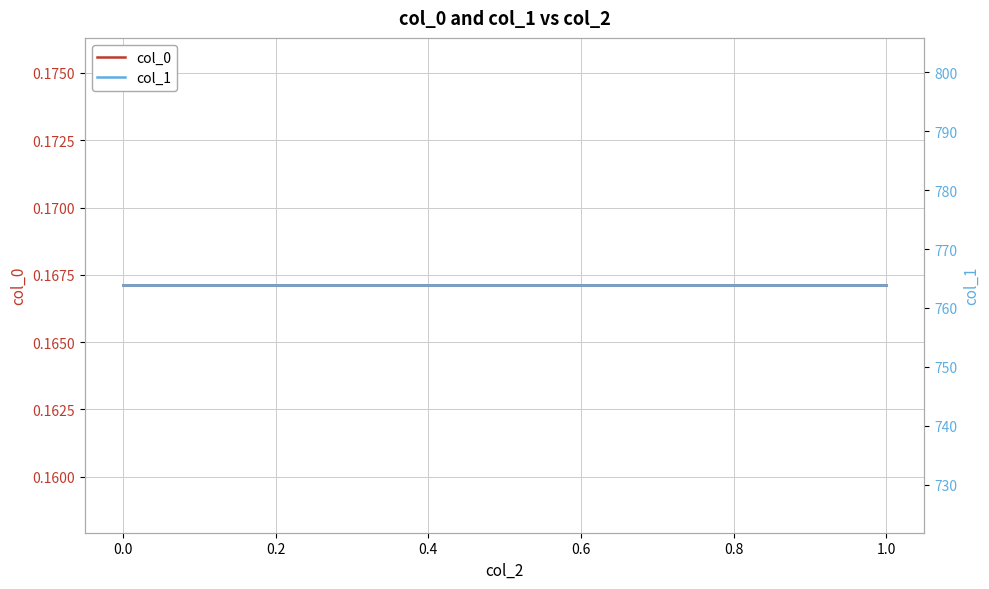

How many data points does each series have?

4